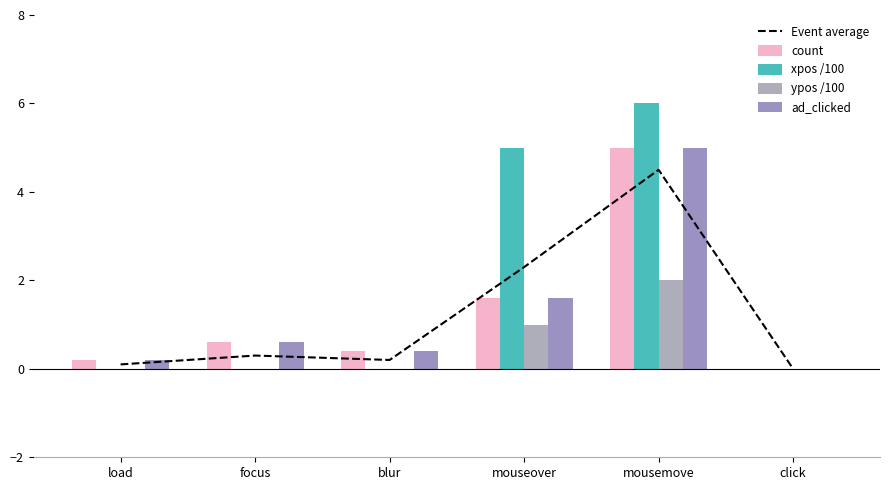

How many groups of bars are there?

6